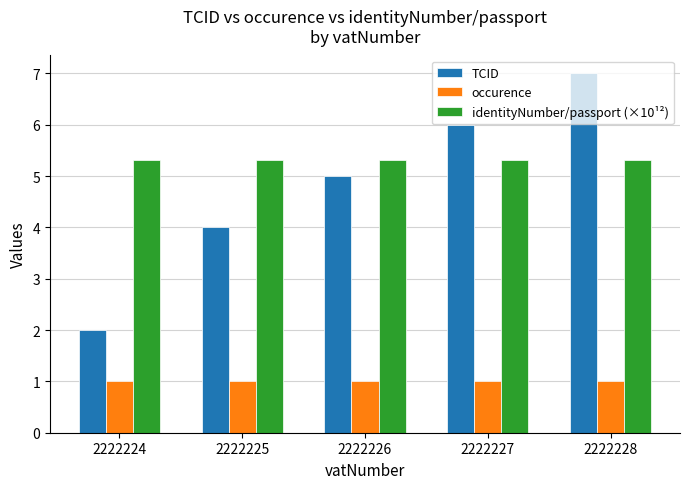

Rank the series by their maximum value, from lowest to highest.

occurence, identityNumber/passport (×10¹²), TCID